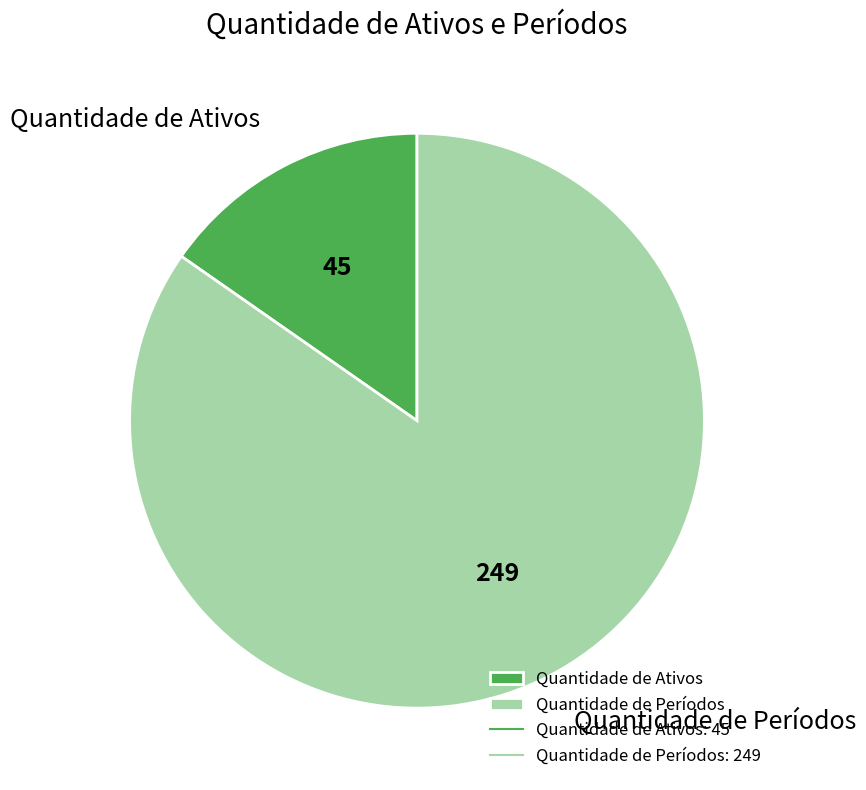

How many slices are in this pie chart?

2